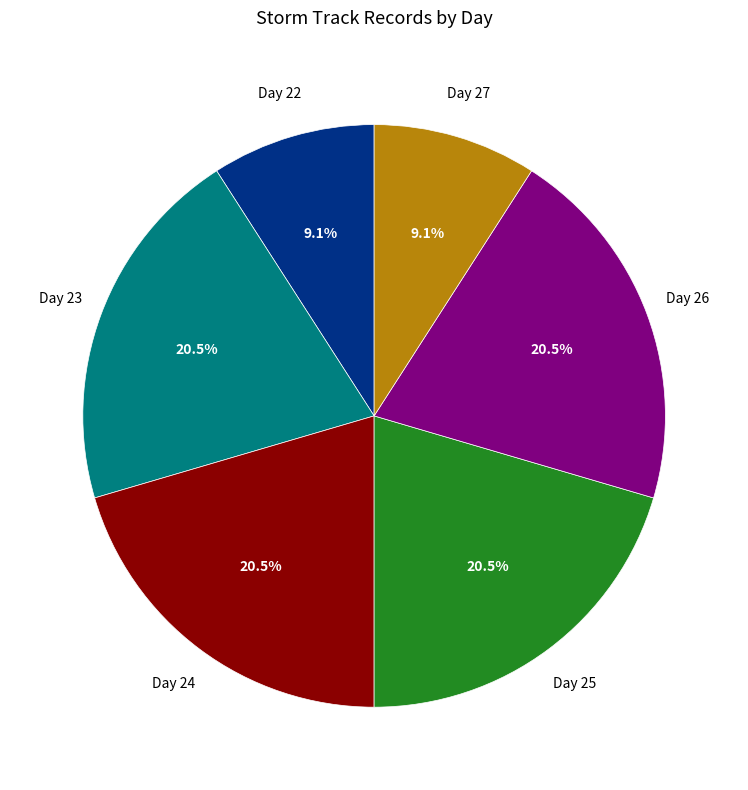

Is Day 27 the majority of the pie?

No